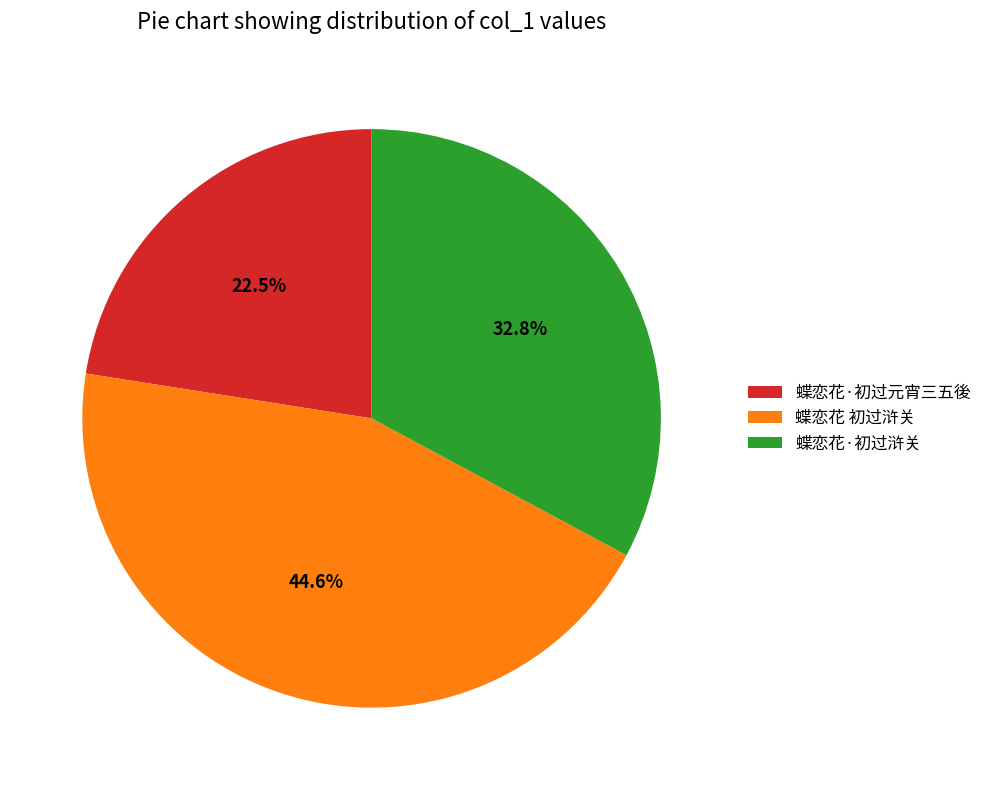

Count the number of slices in the pie.

3